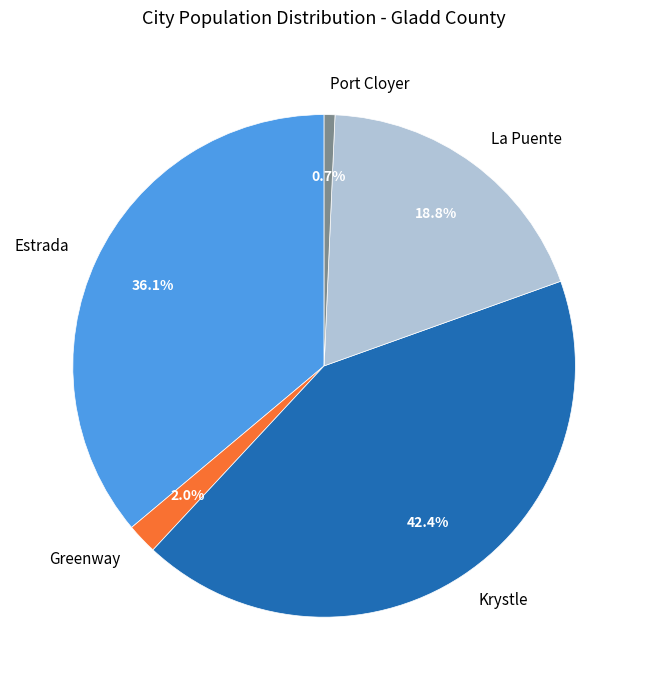

To the nearest percent, what is the difference between the largest and smallest slice percentages?

42%